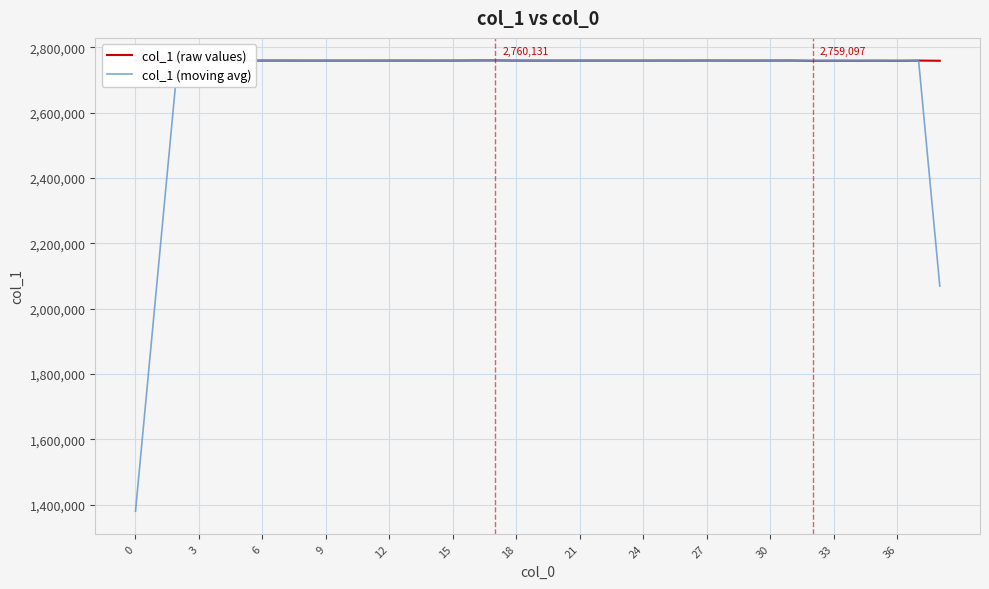

True or false: col_1 (moving avg) has more than 0 points higher than both neighbors.

True